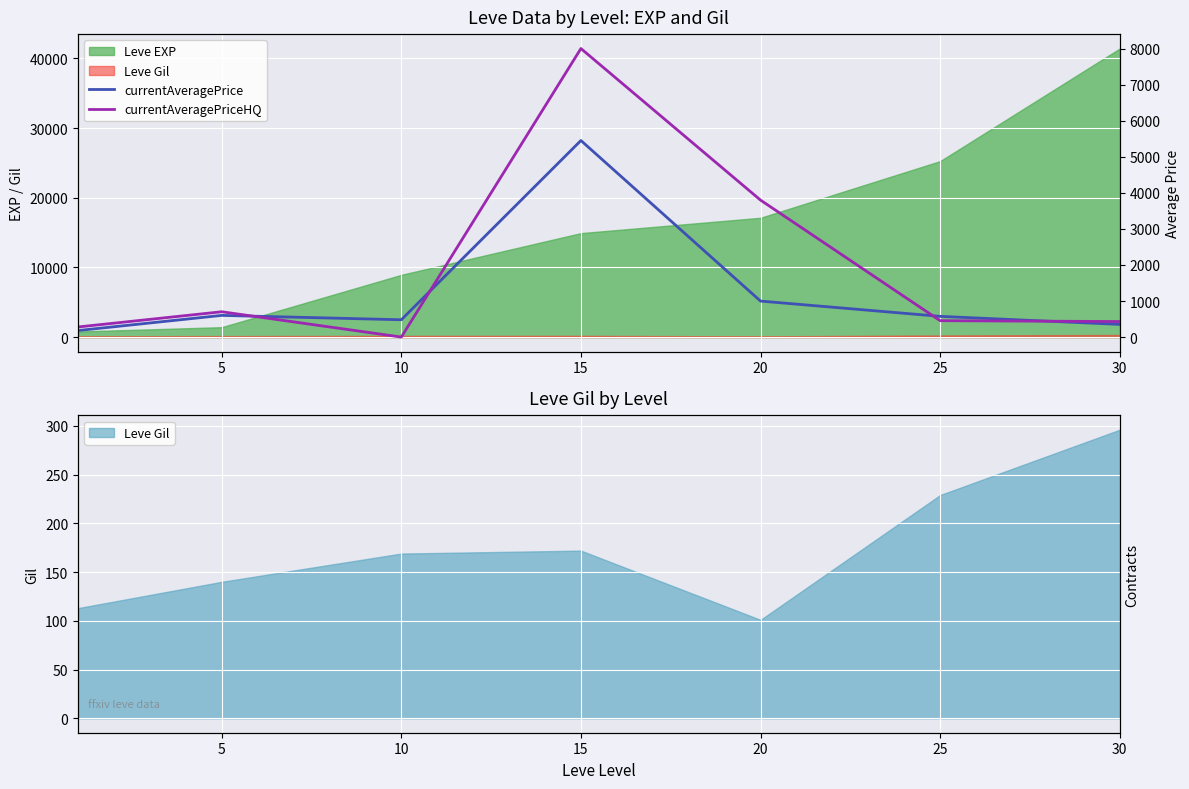

How many intersections are there between currentAveragePriceHQ and currentAveragePrice?

4